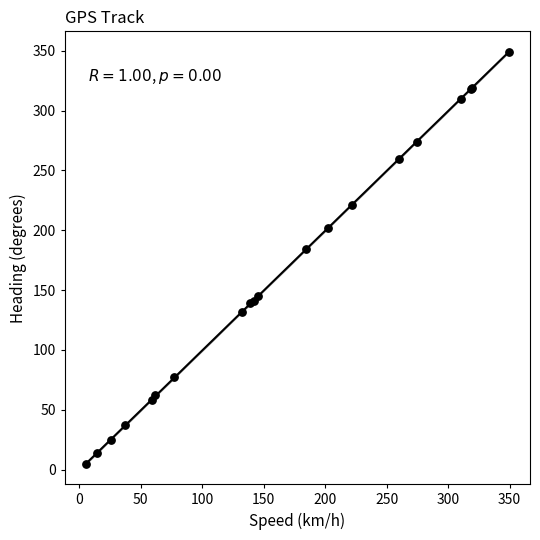

What Y value in the scatter plot is closest to 177?

184